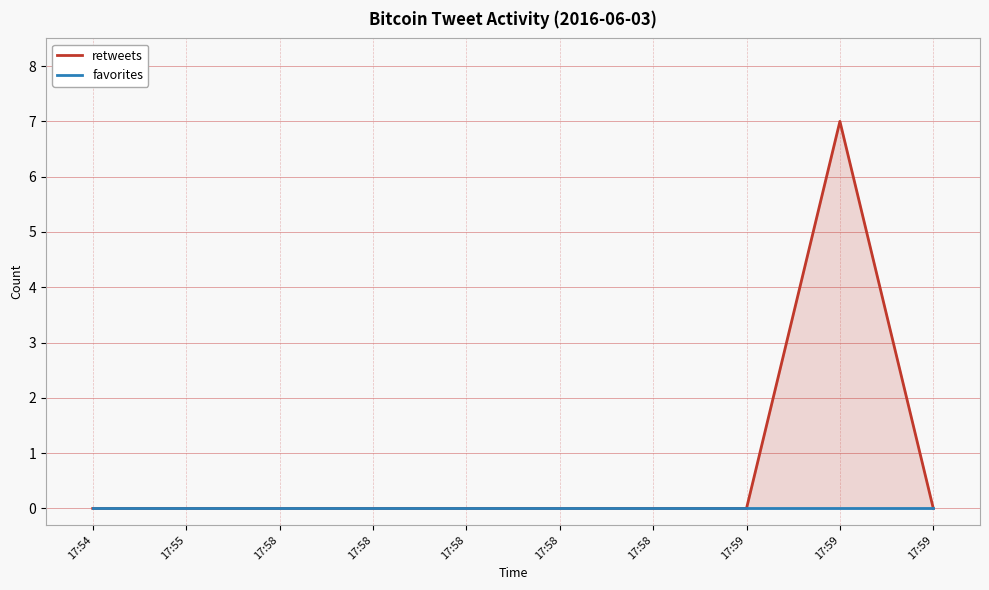

Which series has the largest total across all categories?

retweets